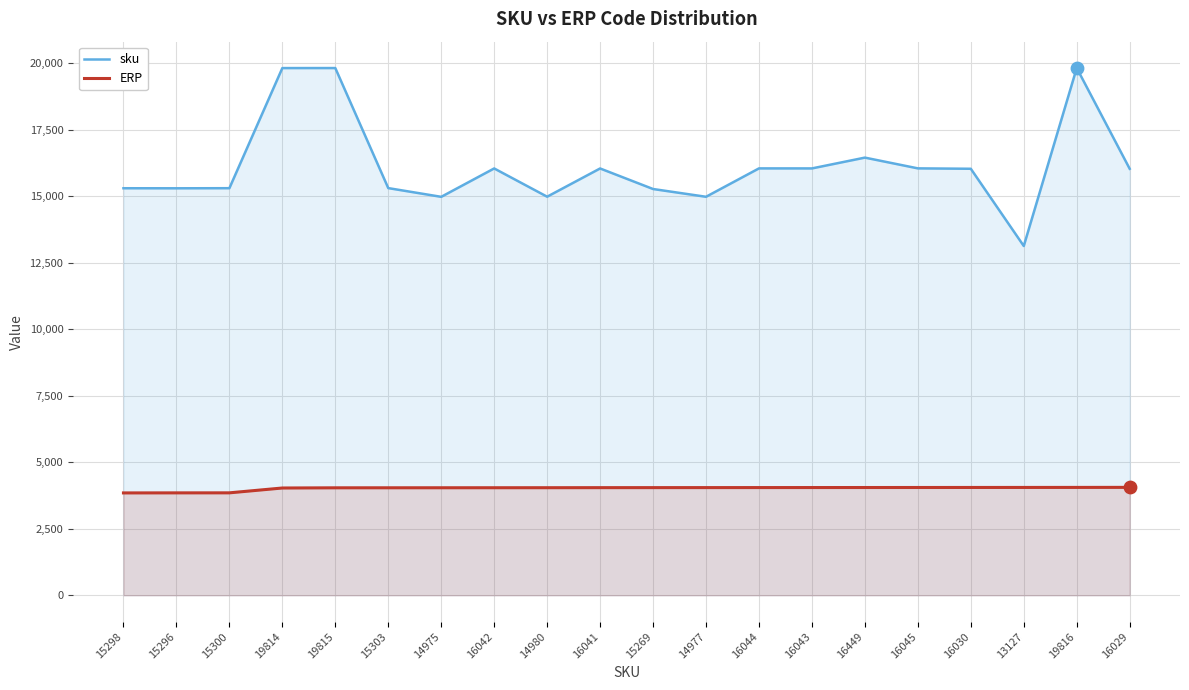

At which category is the sum across all series the highest?

19816